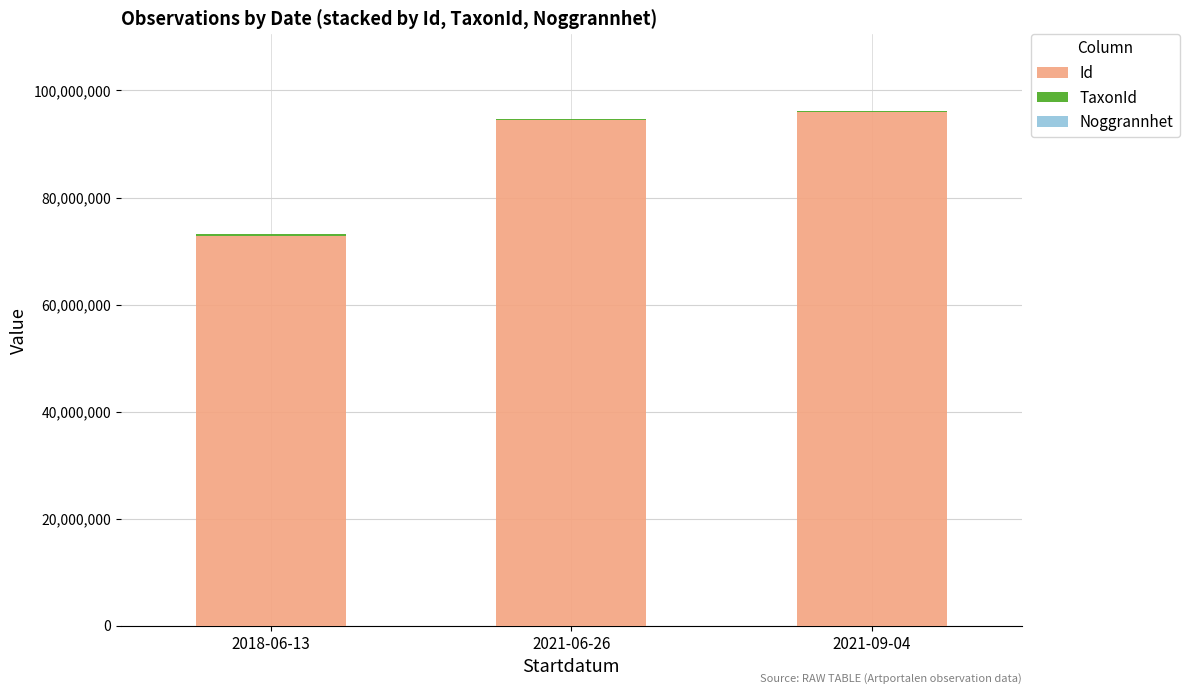

What is the highest value of the Id series?

95907760